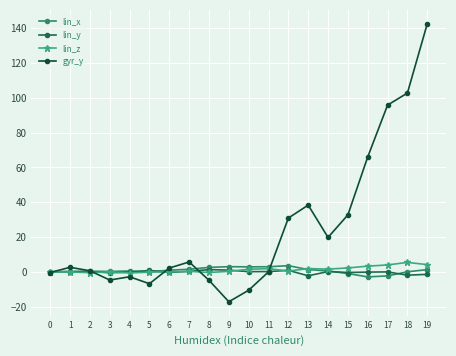

Count the number of categories in the chart.

20